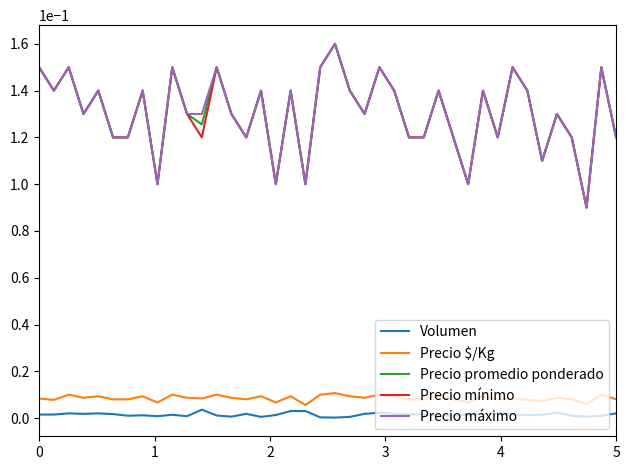

At how many categories does at least one series exceed 0?

40